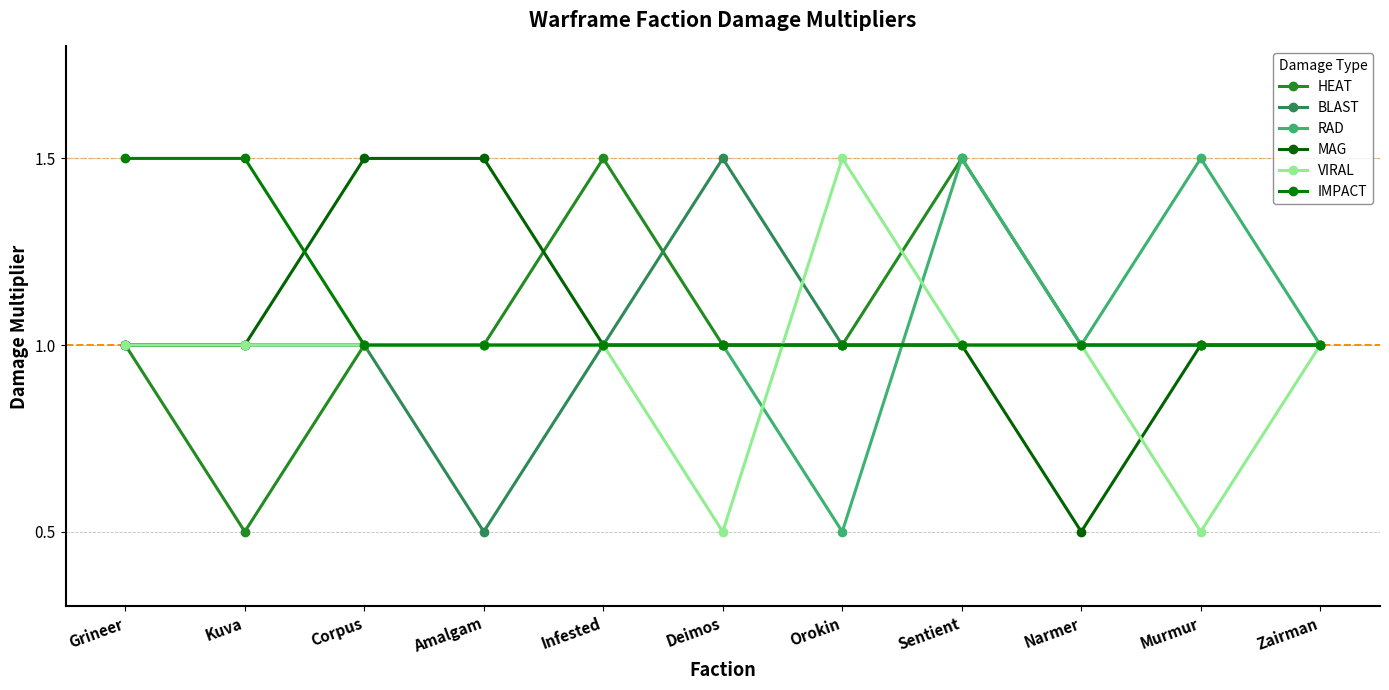

What is the spread (max minus min) of values at Grineer?

0.5